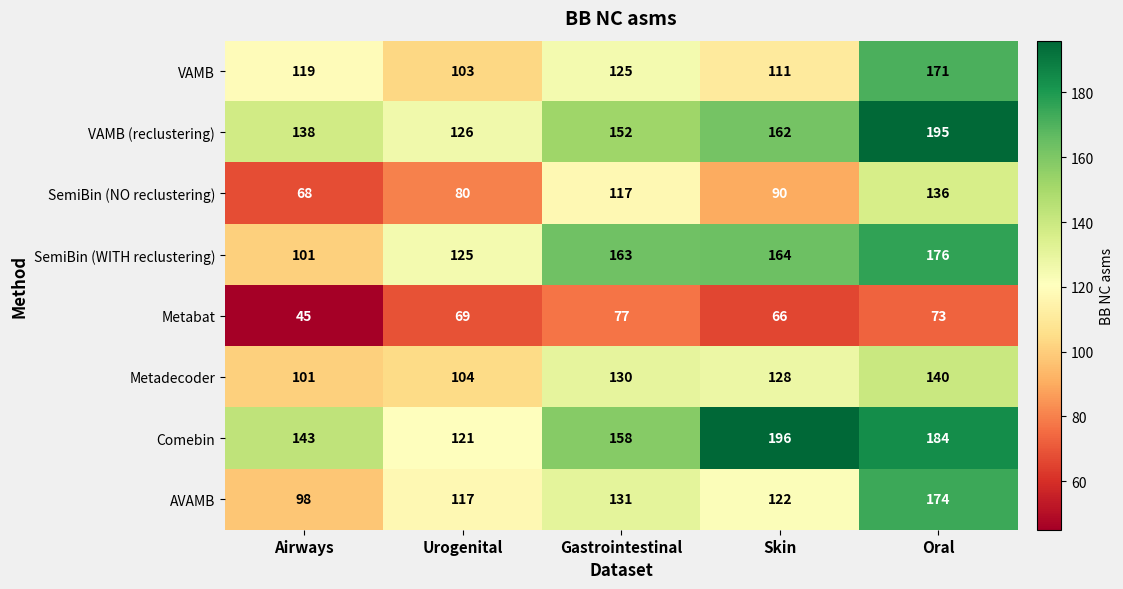

Is it true that SemiBin (NO reclustering) equals 80 at Urogenital?

True